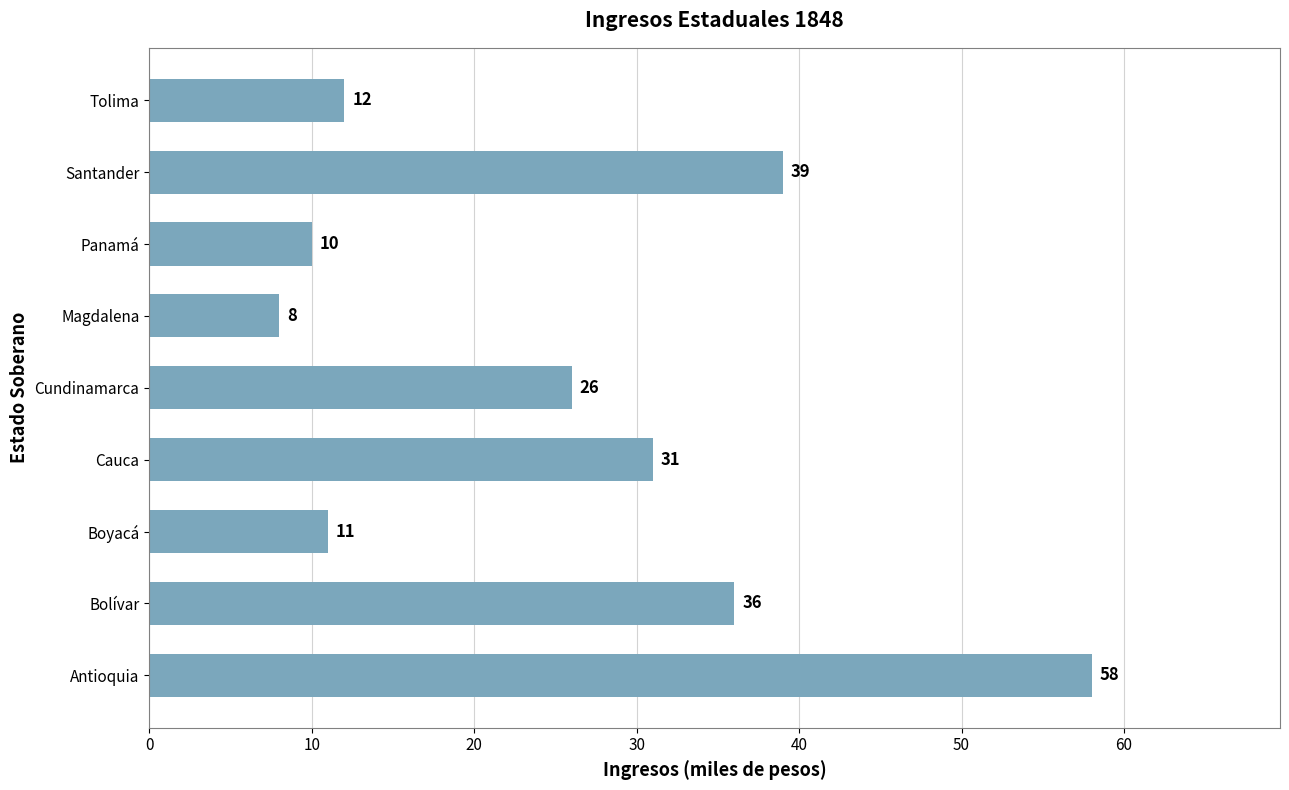

What is the maximum value shown in the chart?

58